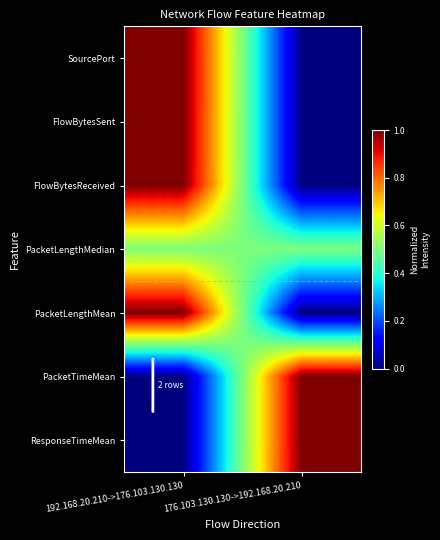

How many categories are shown in the chart?

2